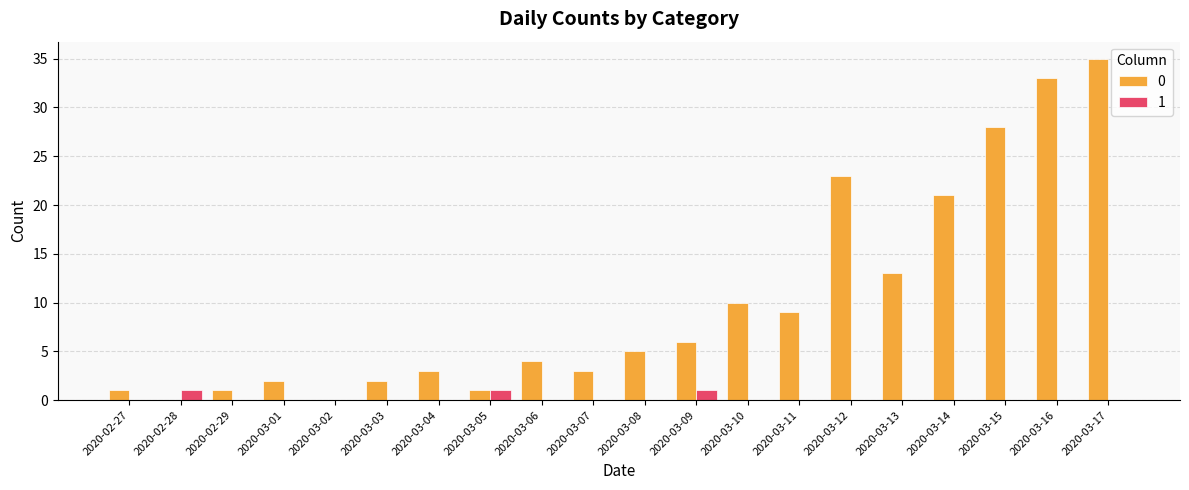

Reading left to right, extract all data points from this chart.

0: 1	0	1	2	0	2	3	1	4	3	5	6	10	9	23	13	21	28	33	35
1: 0	1	0	0	0	0	0	1	0	0	0	1	0	0	0	0	0	0	0	0